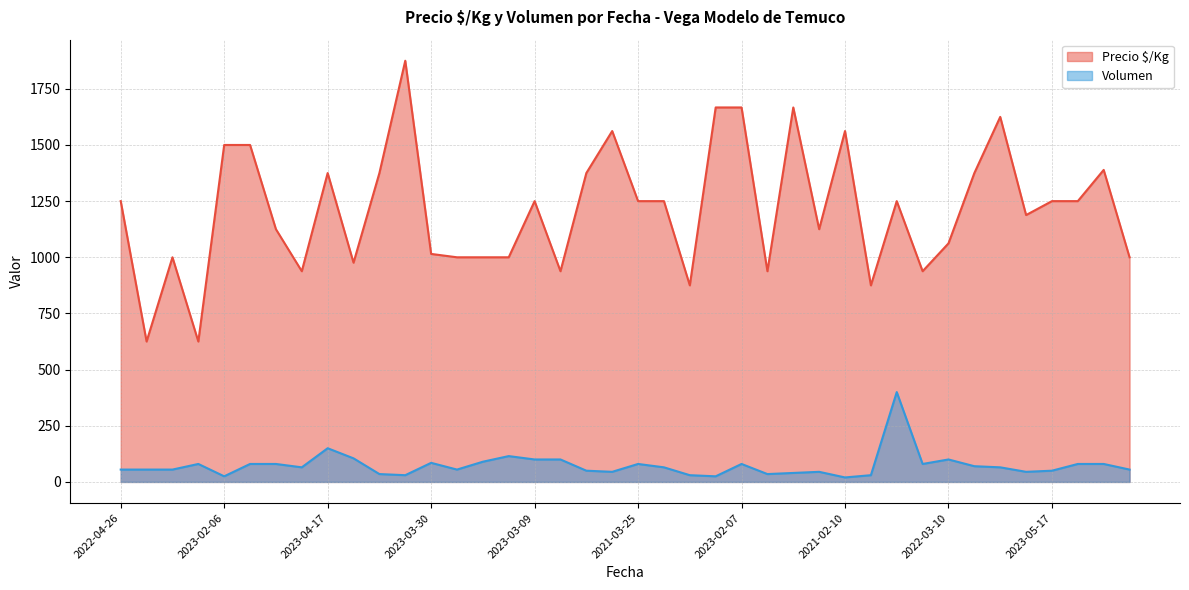

Reading left to right, what are all the values shown in this chart?

Precio $/Kg: 1250	625	1000	625	1500	1500	1125	938	1375	976	1375	1875	1015	1000	1000	1000	1250	938	1375	1562	1250	1250	875	1667	1667	938	1667	1125	1562	875	1250	938	1062	1375	1625	1188	1250	1250	1389	1000
Volumen: 55	55	55	80	25	80	80	65	150	105	35	30	85	55	90	115	100	100	50	45	80	65	30	25	80	35	40	45	20	30	400	80	100	70	65	45	50	80	80	55